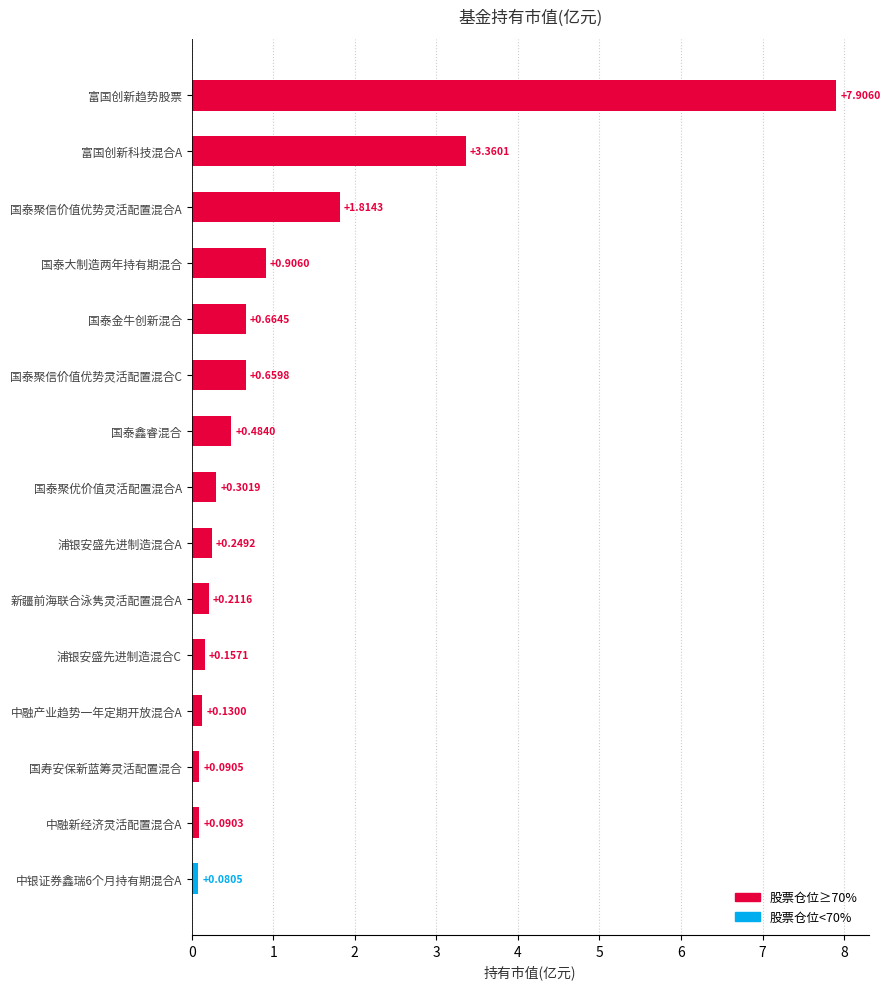

What is the greatest value displayed?

7.9